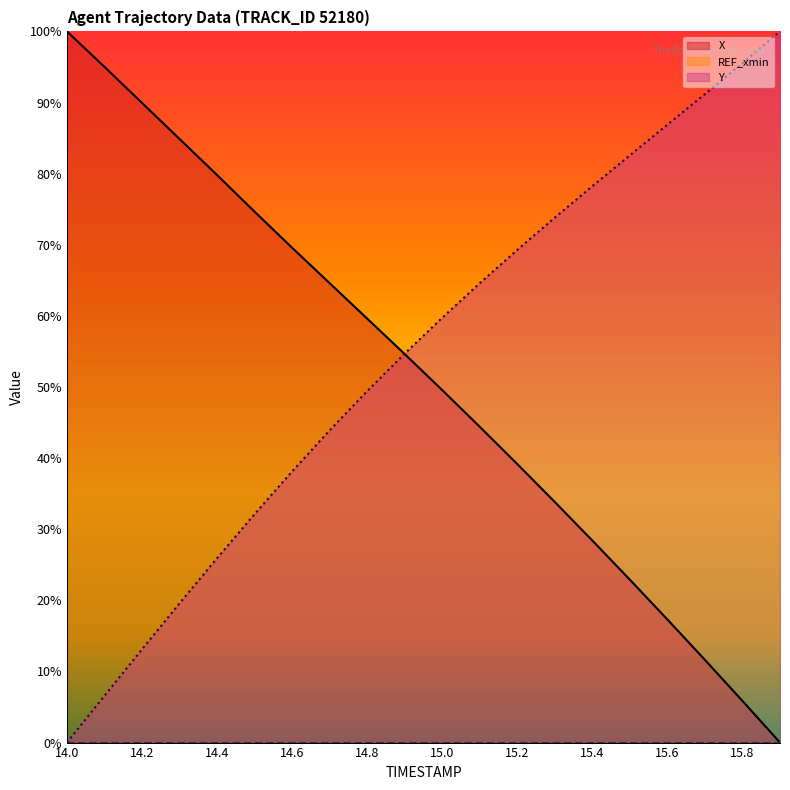

What is the difference between the Y values at 15.2 and 15.7?

21.9